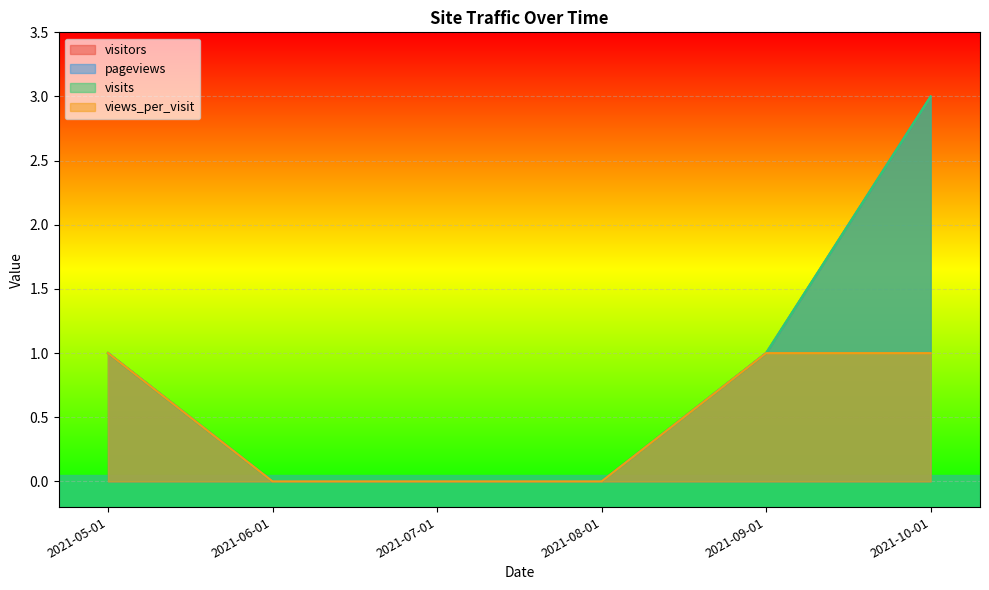

True or false: visitors and pageviews intersect in this chart.

False